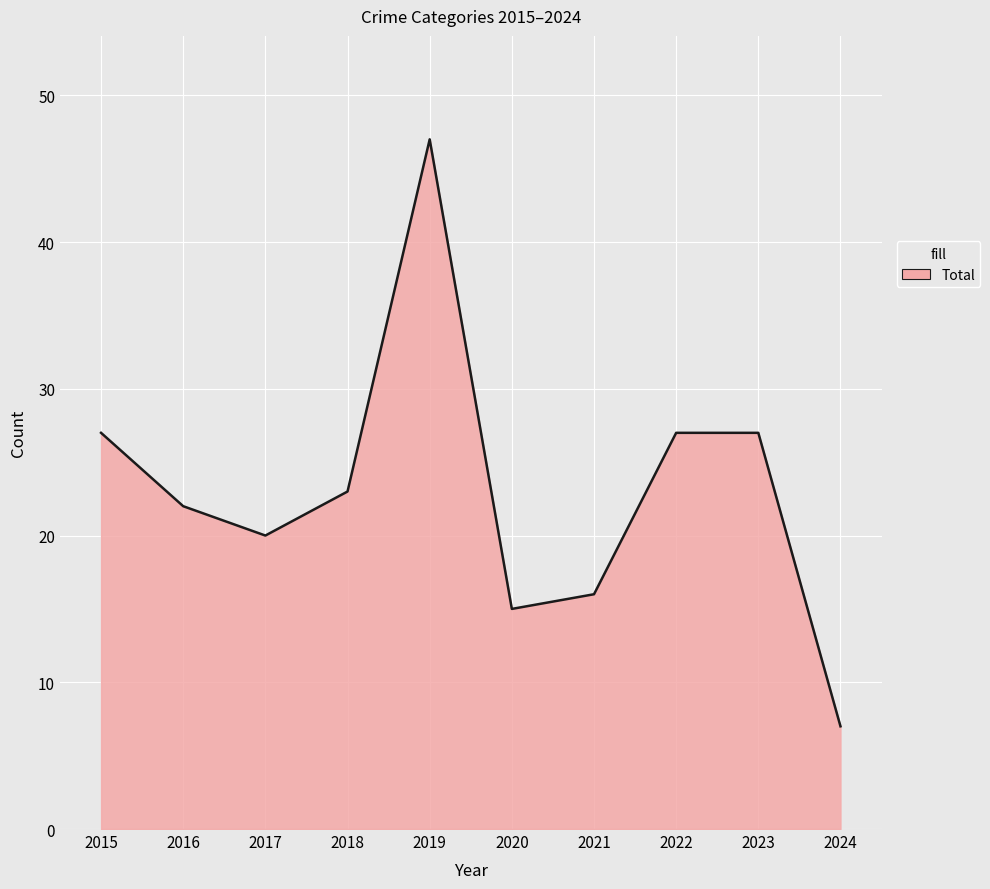

True or false: the data shows 18 at 2015.

False